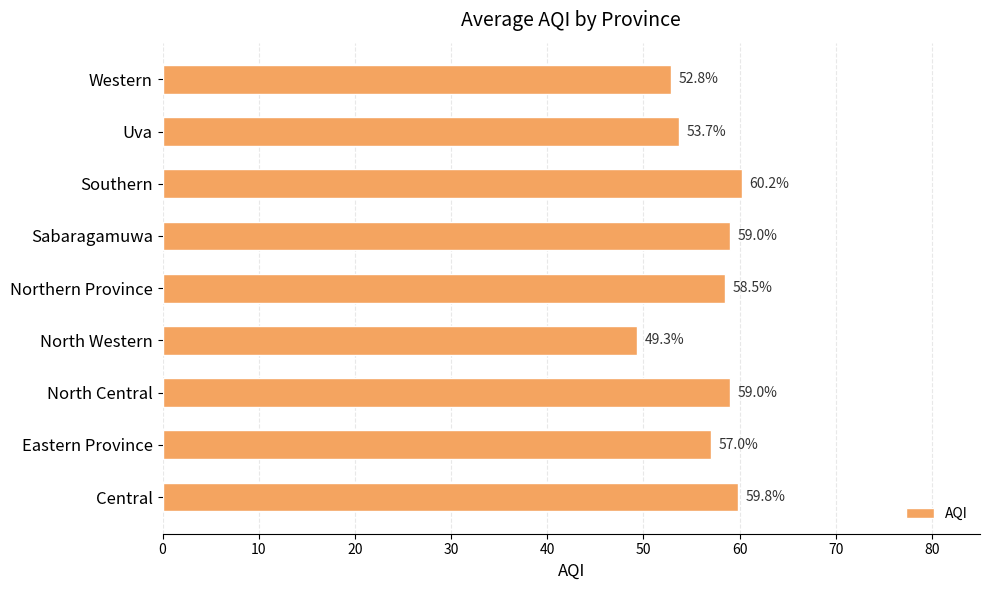

At which category does the chart reach its minimum across all series?

North Western